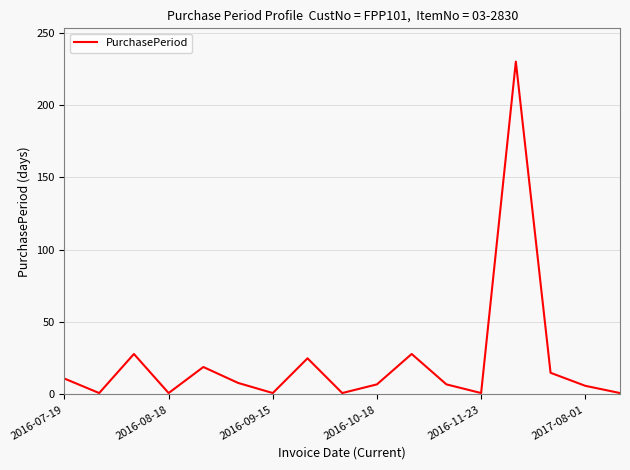

What is the maximum value shown in the chart?

230